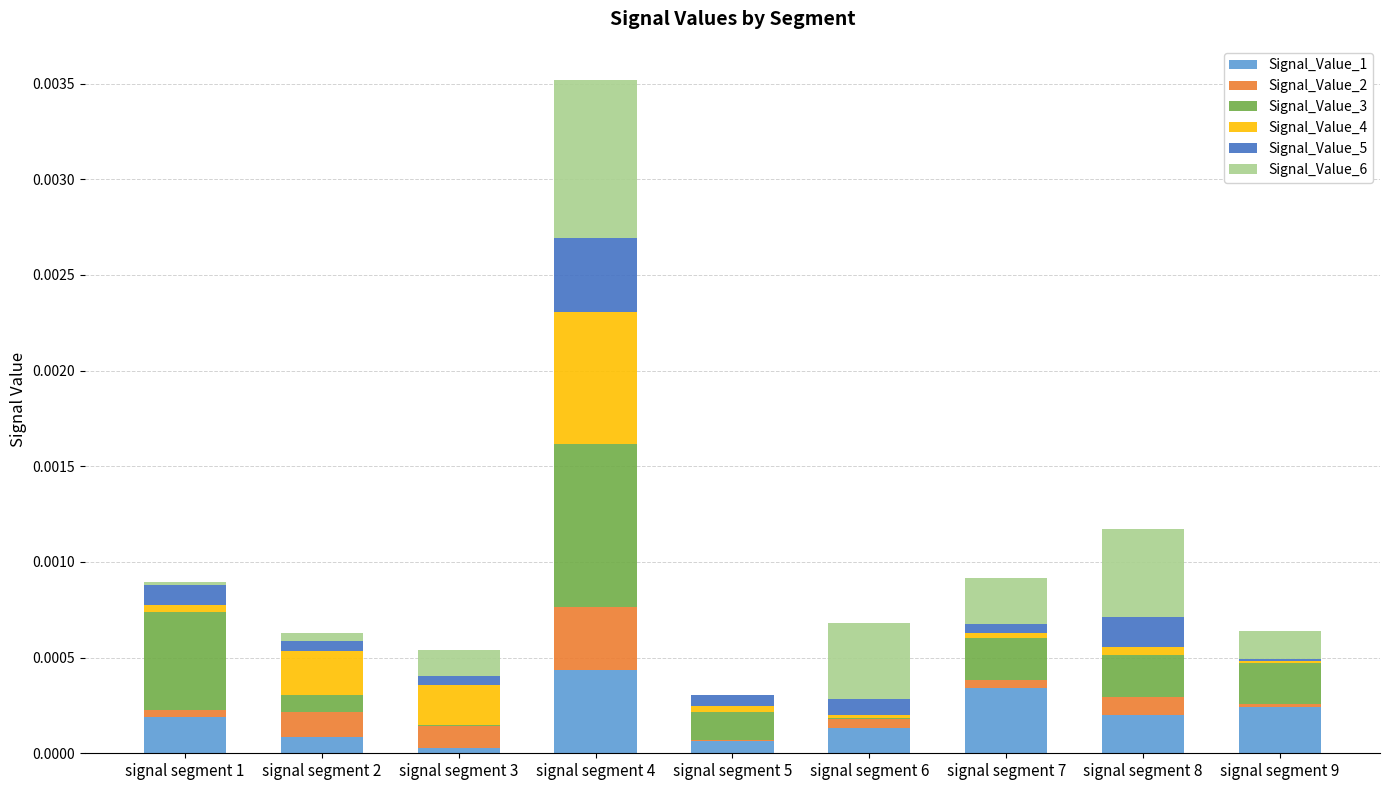

True or false: Signal_Value_1 has a value of 0.0 at signal segment 9.

True